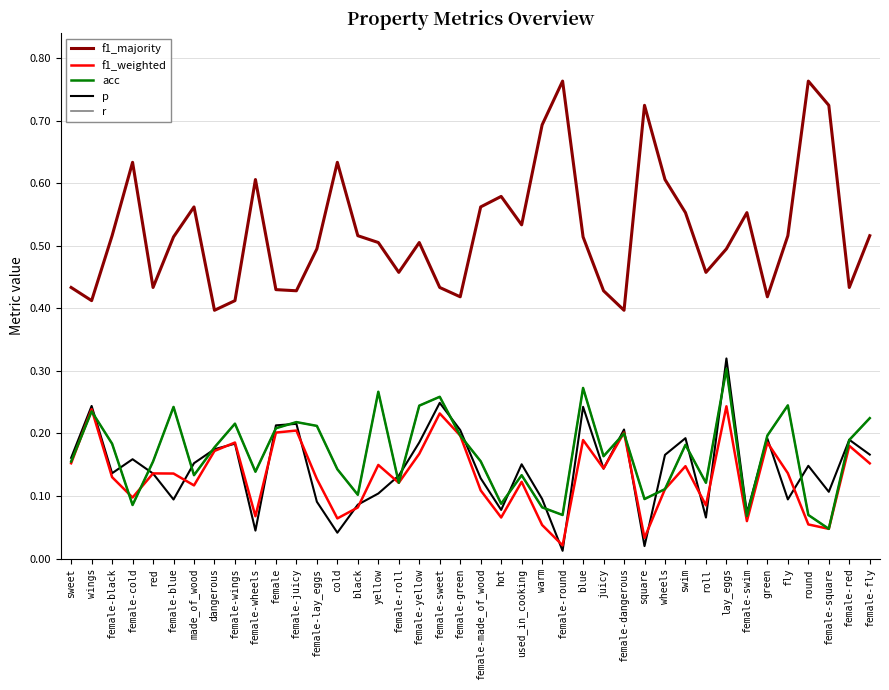

The p series shows 0.2 at blue. True or false?

True